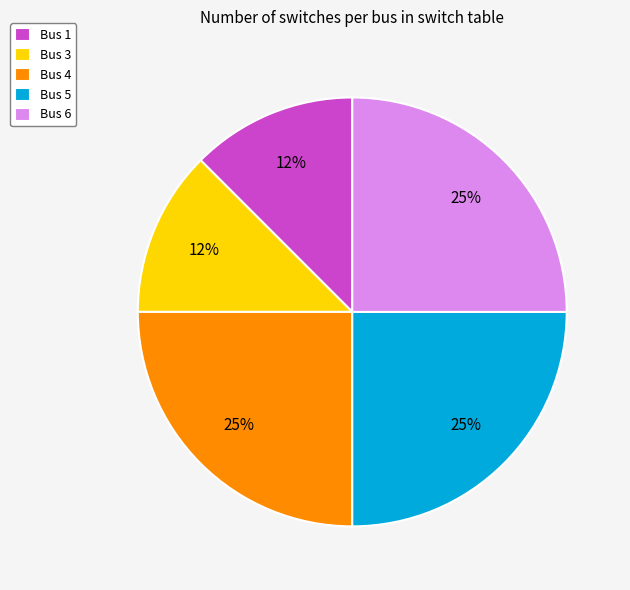

What percentage is the Bus 5 slice, to the nearest percent?

25%